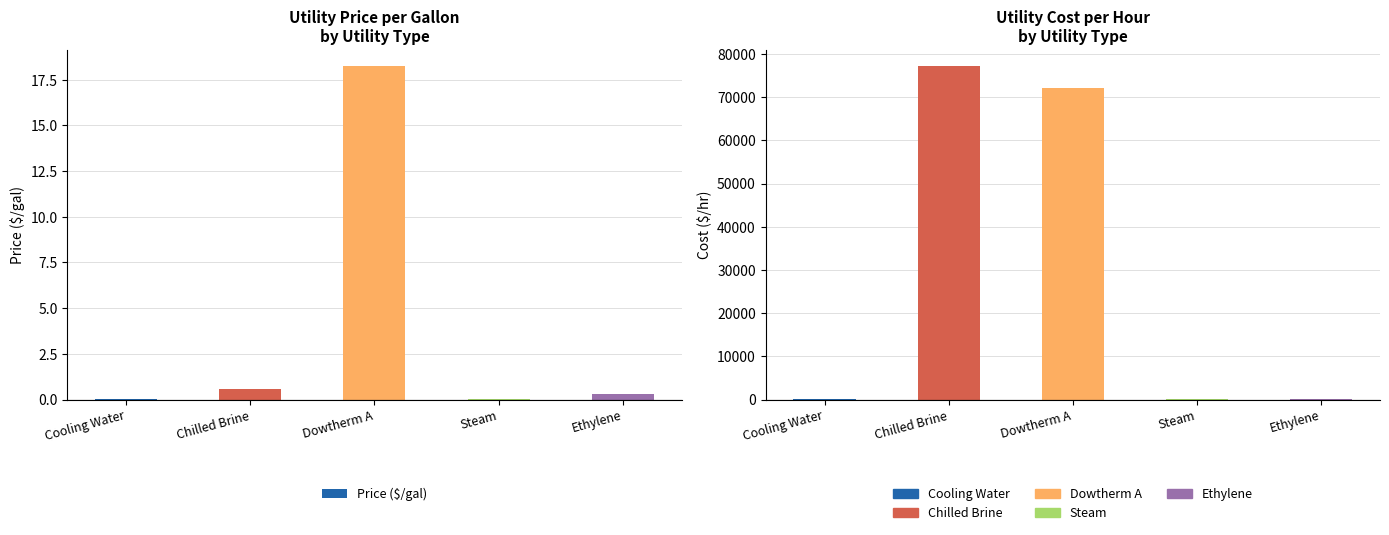

Reading left to right, what are all the values shown in this chart?

Price ($/gal): 0.0	0.6	18.2	0.0	0.3
Cost ($/hr): 21.3	77187.5	72107.9	229.7	214.9